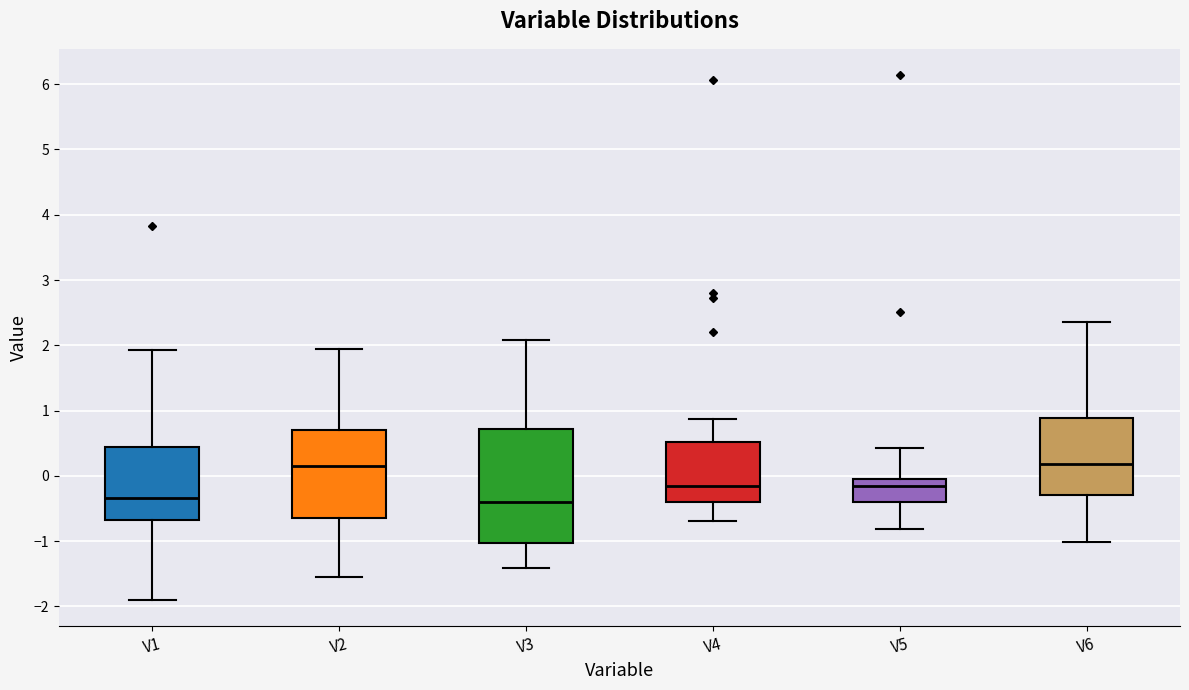

Where is the upper edge of the box for V2 on the y-axis? The values are not printed on the chart, so give them approximately, as read against the axis.

0.7